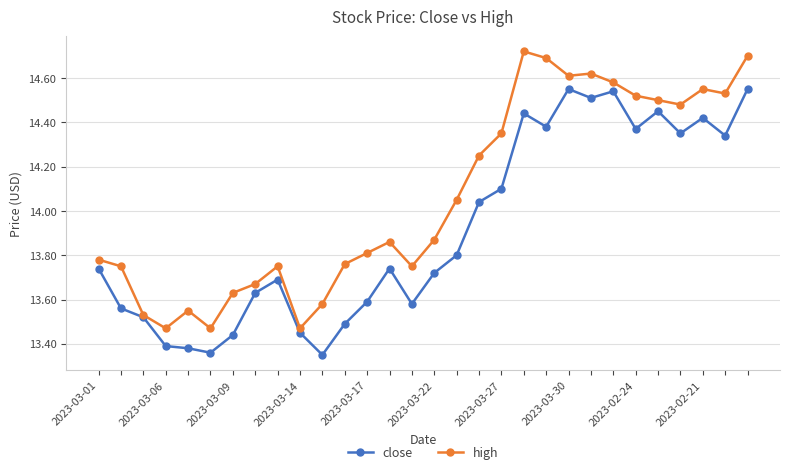

At how many categories does at least one series exceed 13?

30